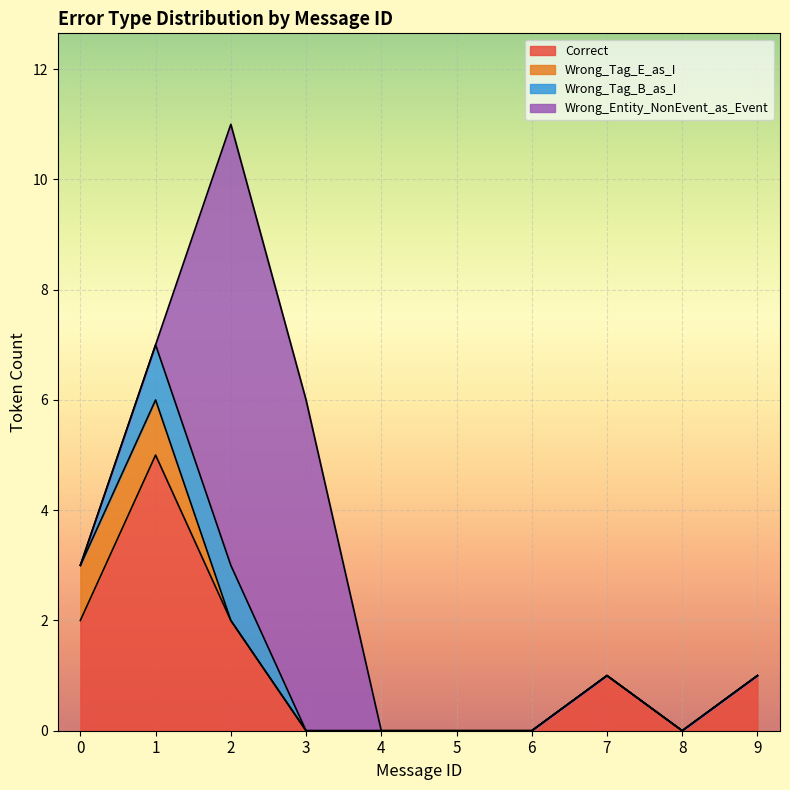

What are all the series names shown in the legend?

Correct, Wrong_Tag_E_as_I, Wrong_Tag_B_as_I, Wrong_Entity_NonEvent_as_Event